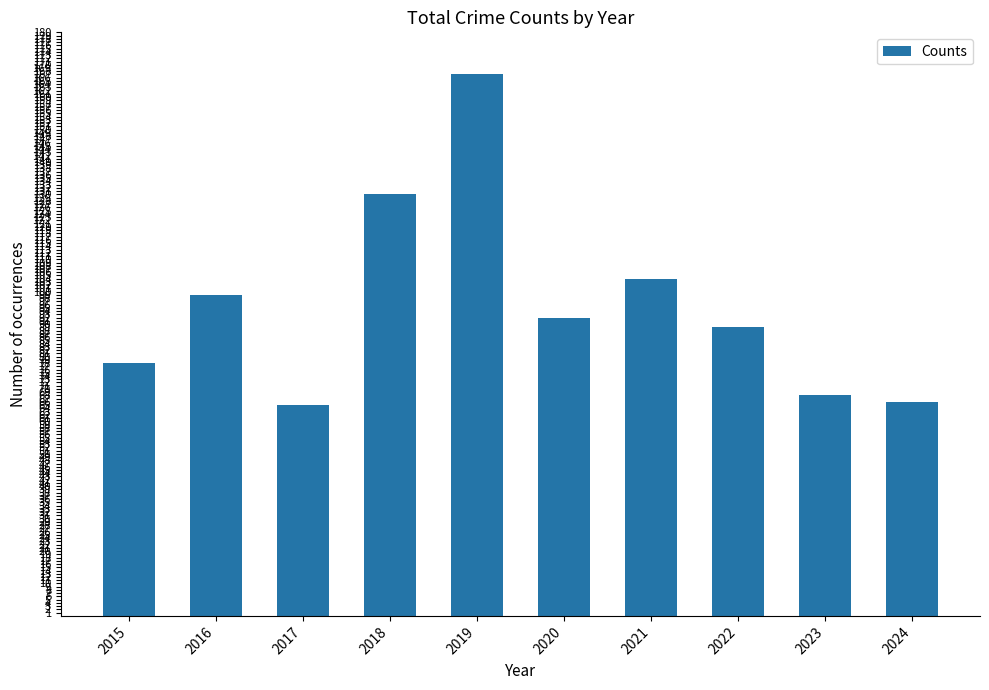

Reading left to right, extract all data points from this chart.

78	99	65	130	167	92	104	89	68	66